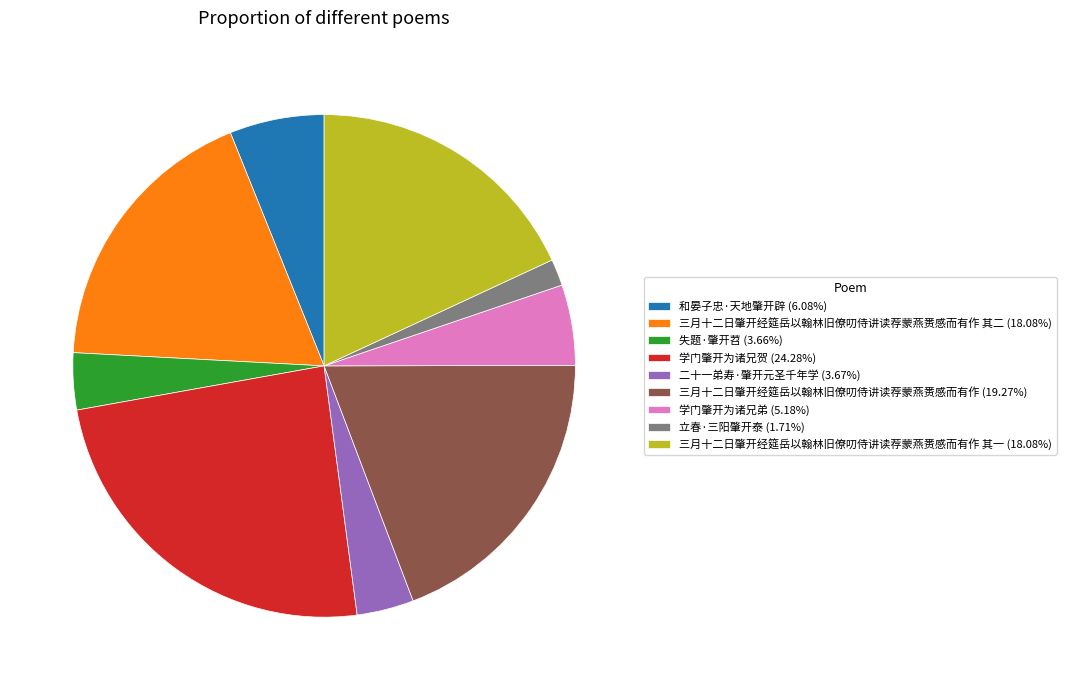

Does 三月十二日肇开经筵岳以翰林旧僚叨侍讲读荐蒙燕赉感而有作 (19.27%) account for over 50% of the chart?

No